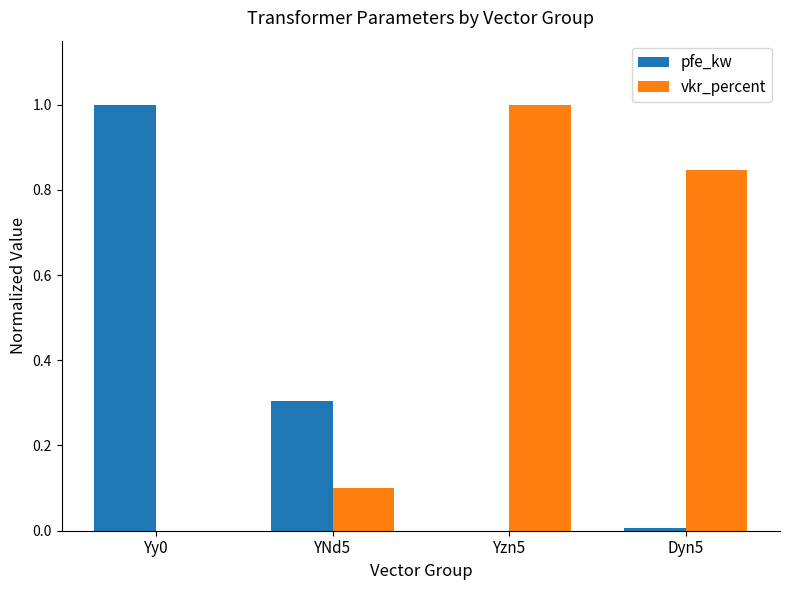

Which series has the largest total across all categories?

vkr_percent